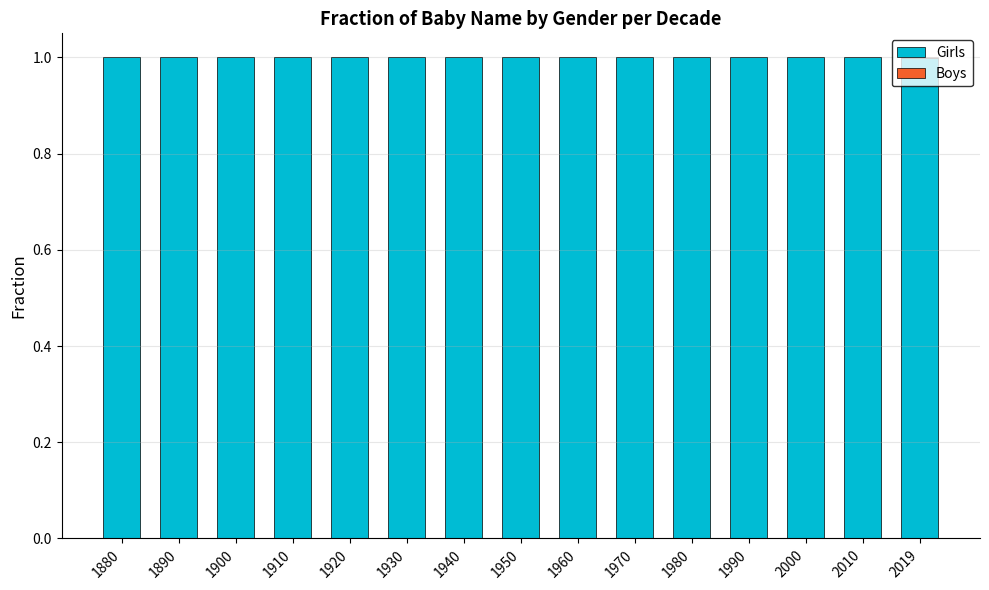

What is the maximum value for Girls?

1.0